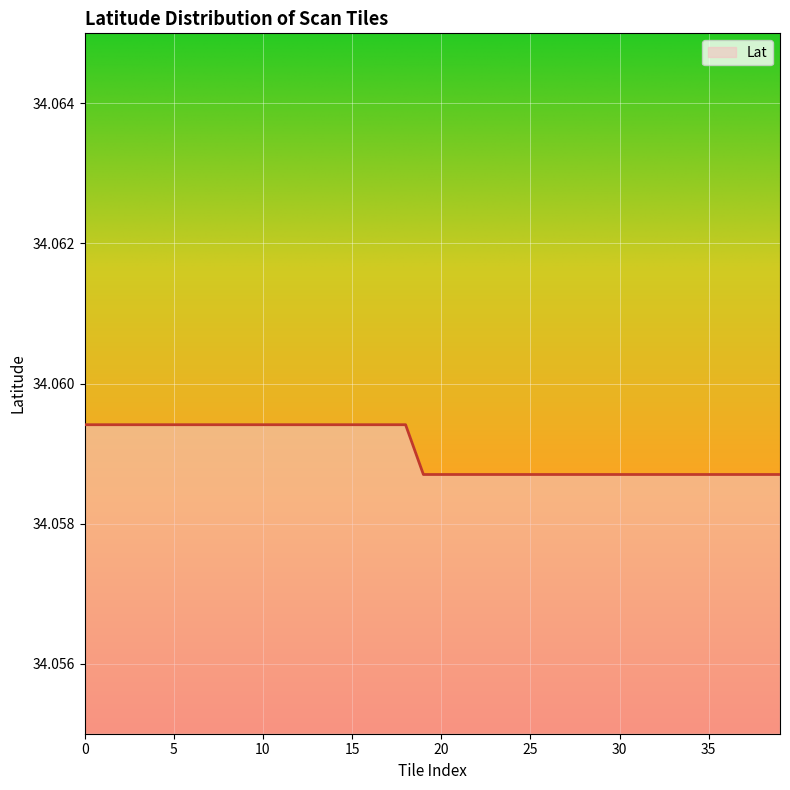

How many lines are shown in the chart?

1